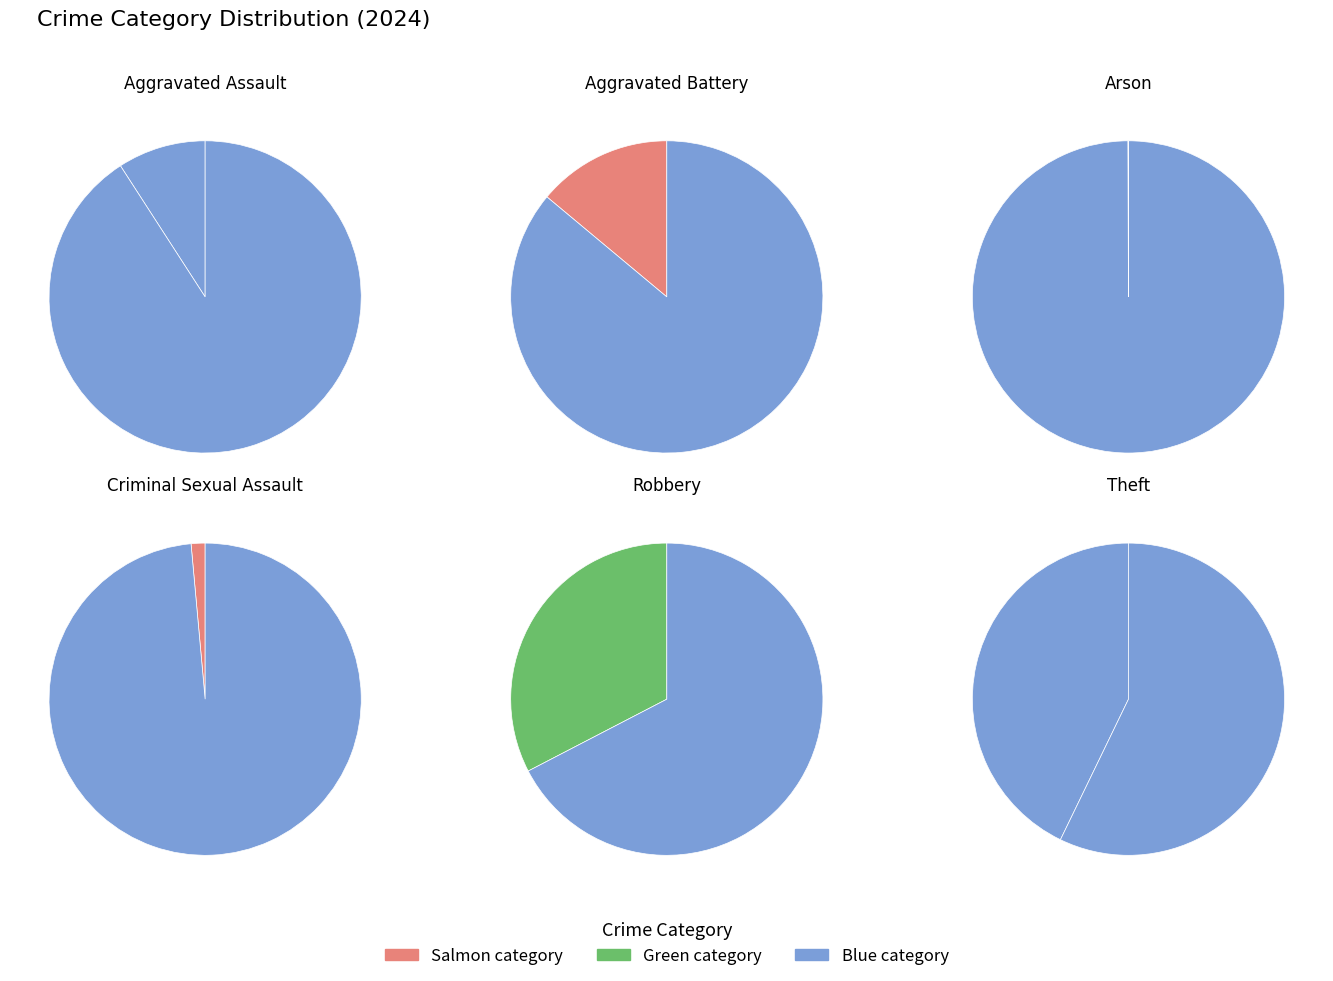

What percentage do Aggravated Battery and Arson together represent?

14.0%